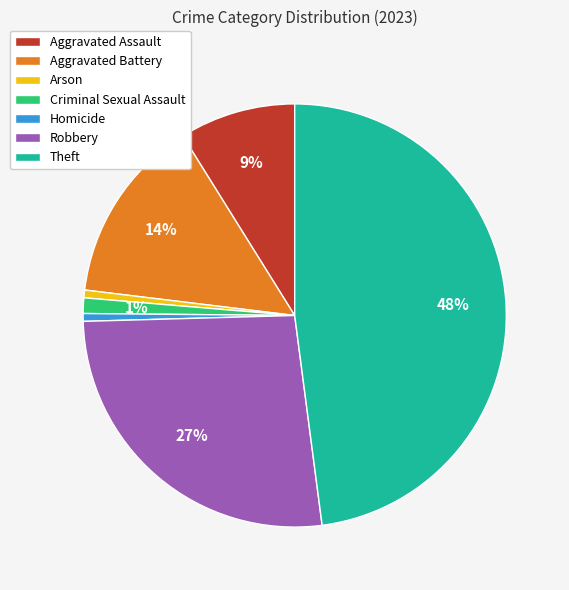

To the nearest percent, what is the average slice percentage?

14%